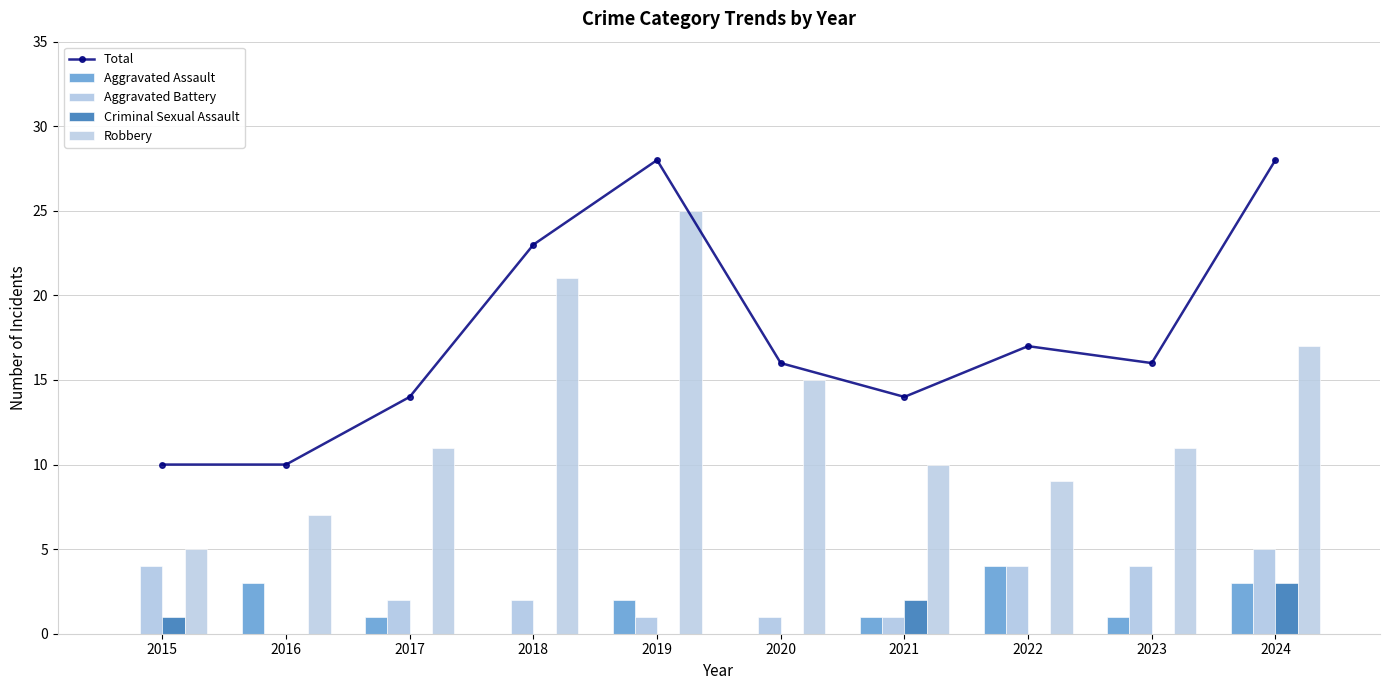

At how many categories does at least one series exceed 8?

10